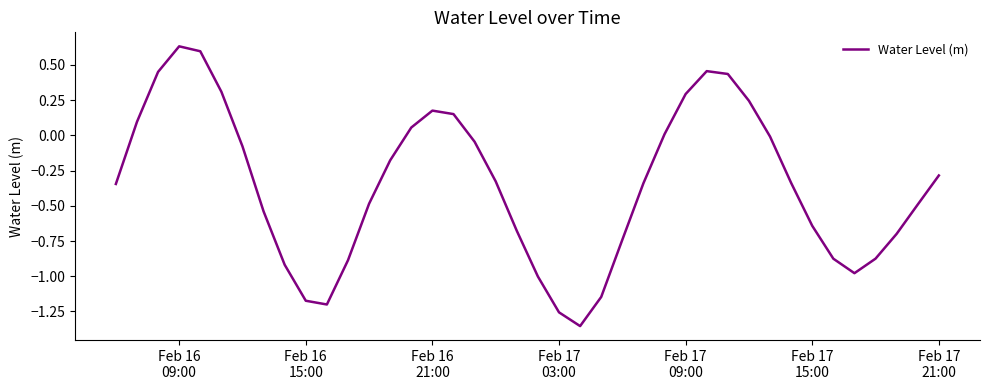

What is the difference between the maximum and minimum values?

2.0